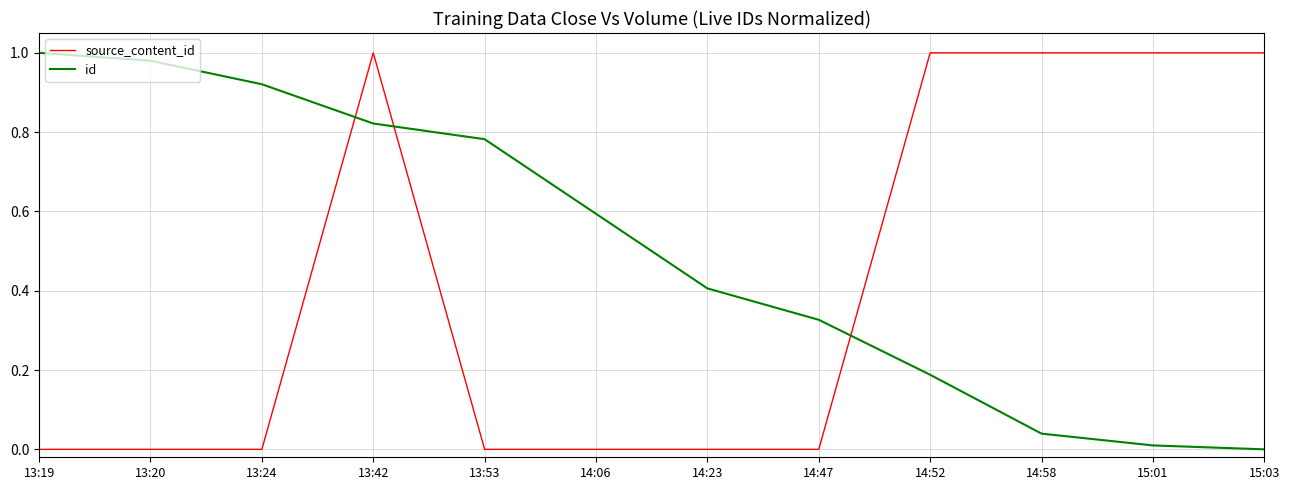

List the series in order of their overall mean, highest first.

id, source_content_id